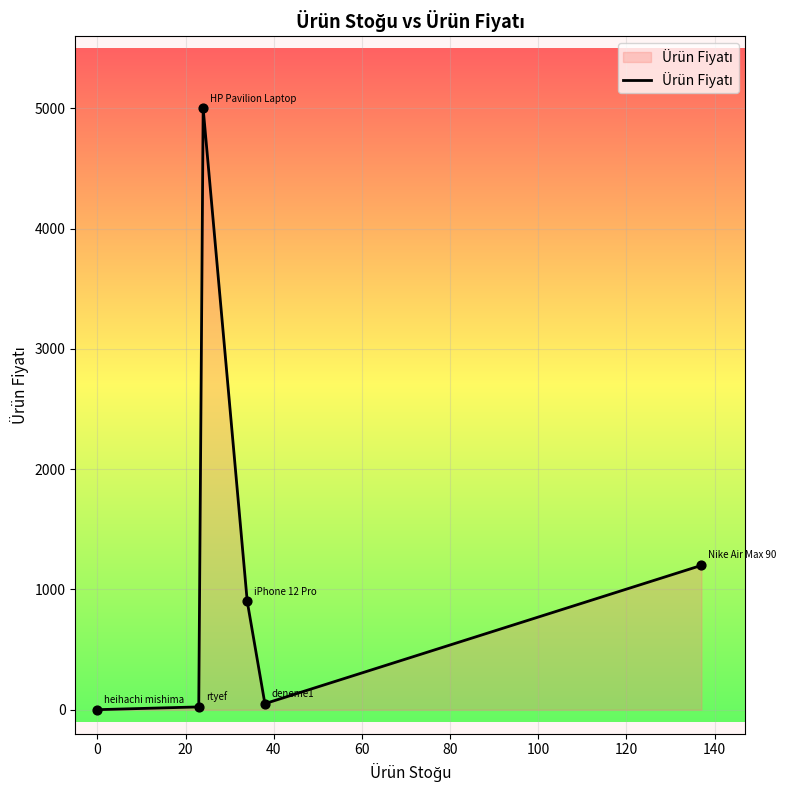

What is the maximum value shown in the chart?

5000